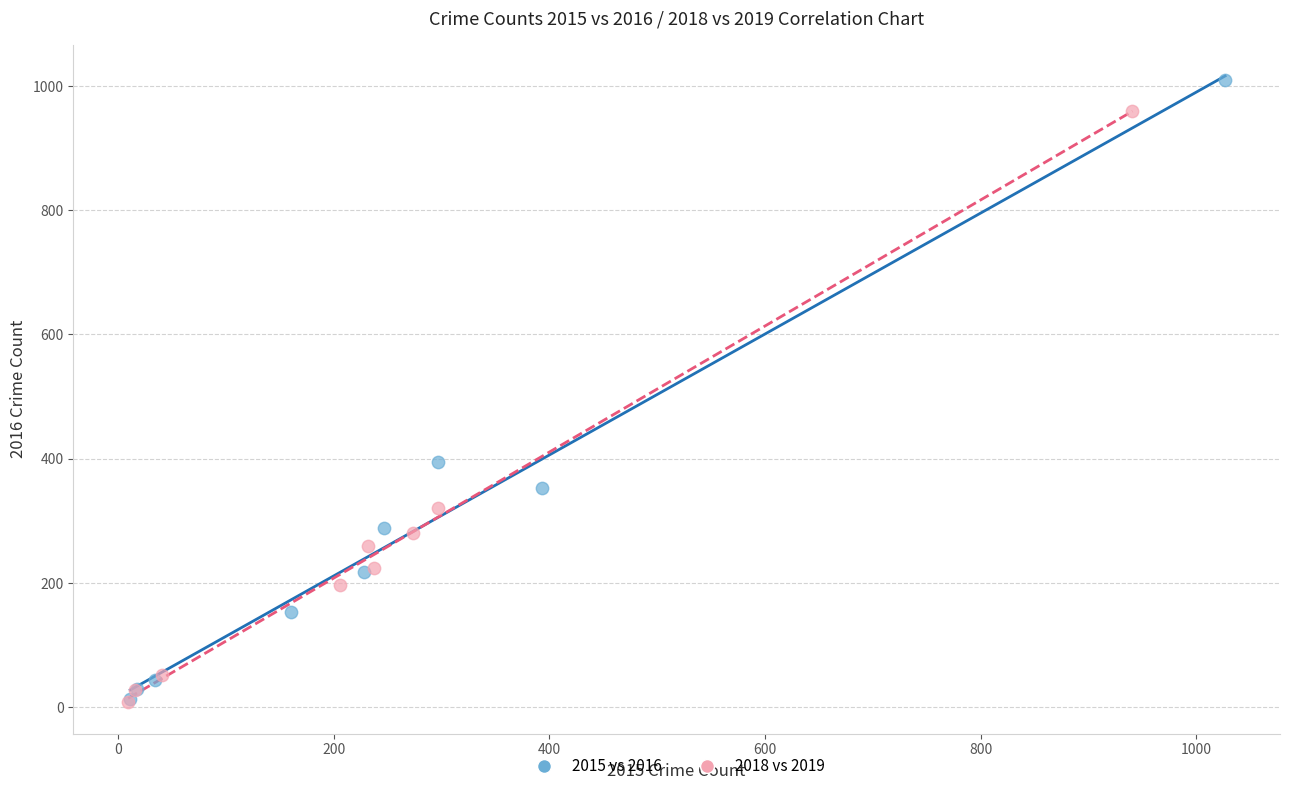

Which series has the widest spread of Y values?

2015 vs 2016